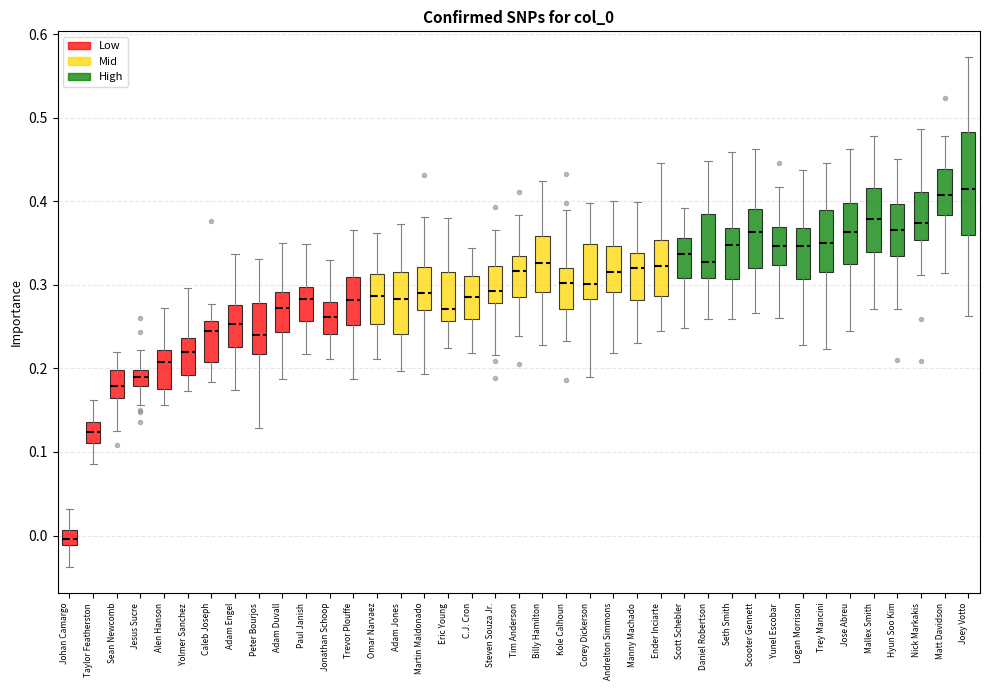

Where is the upper edge of the box for Jonathan Schoop on the y-axis? The values are not printed on the chart, so give them approximately, as read against the axis.

0.28